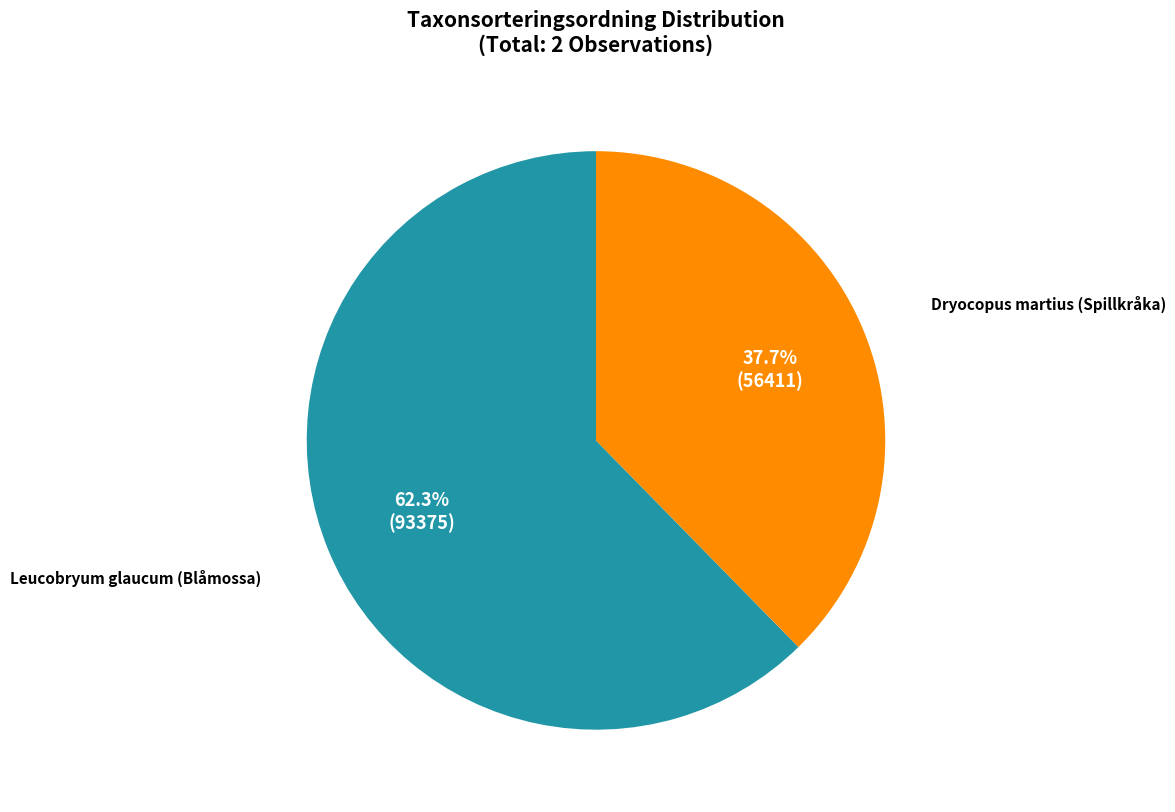

Does any single category account for the majority?

Yes